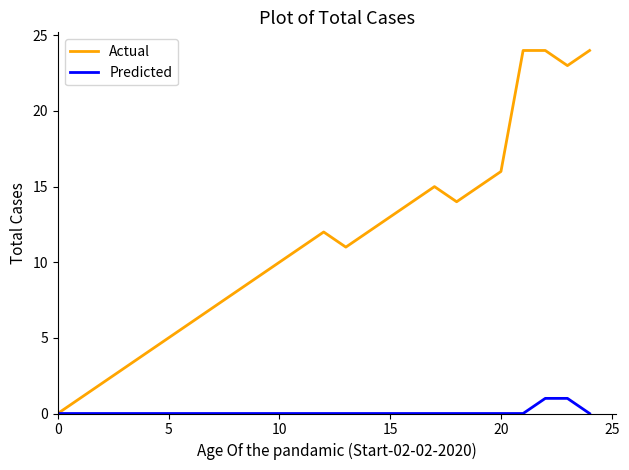

Which series has the widest spread of values?

Actual